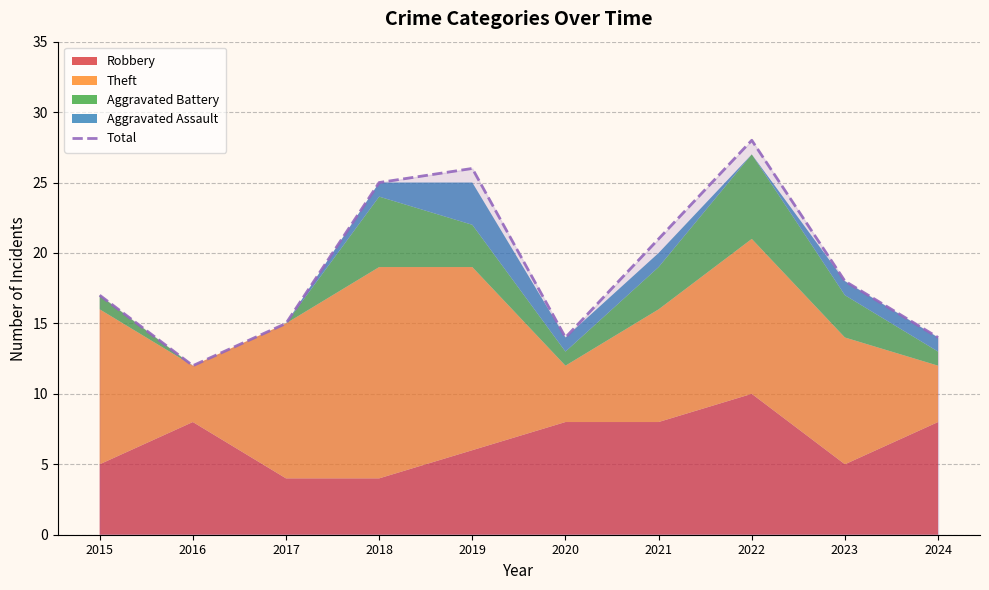

At which category does the chart reach its peak across all series?

2022